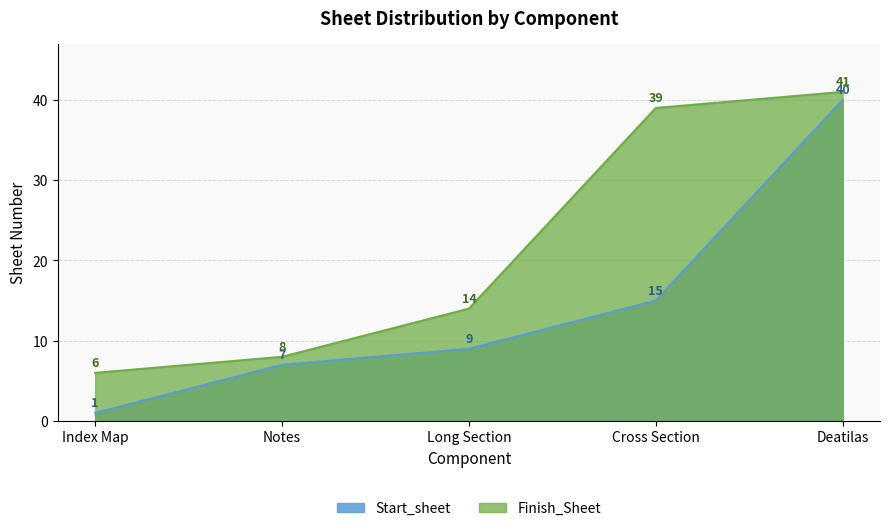

At which category is the sum across all series the highest?

Deatilas